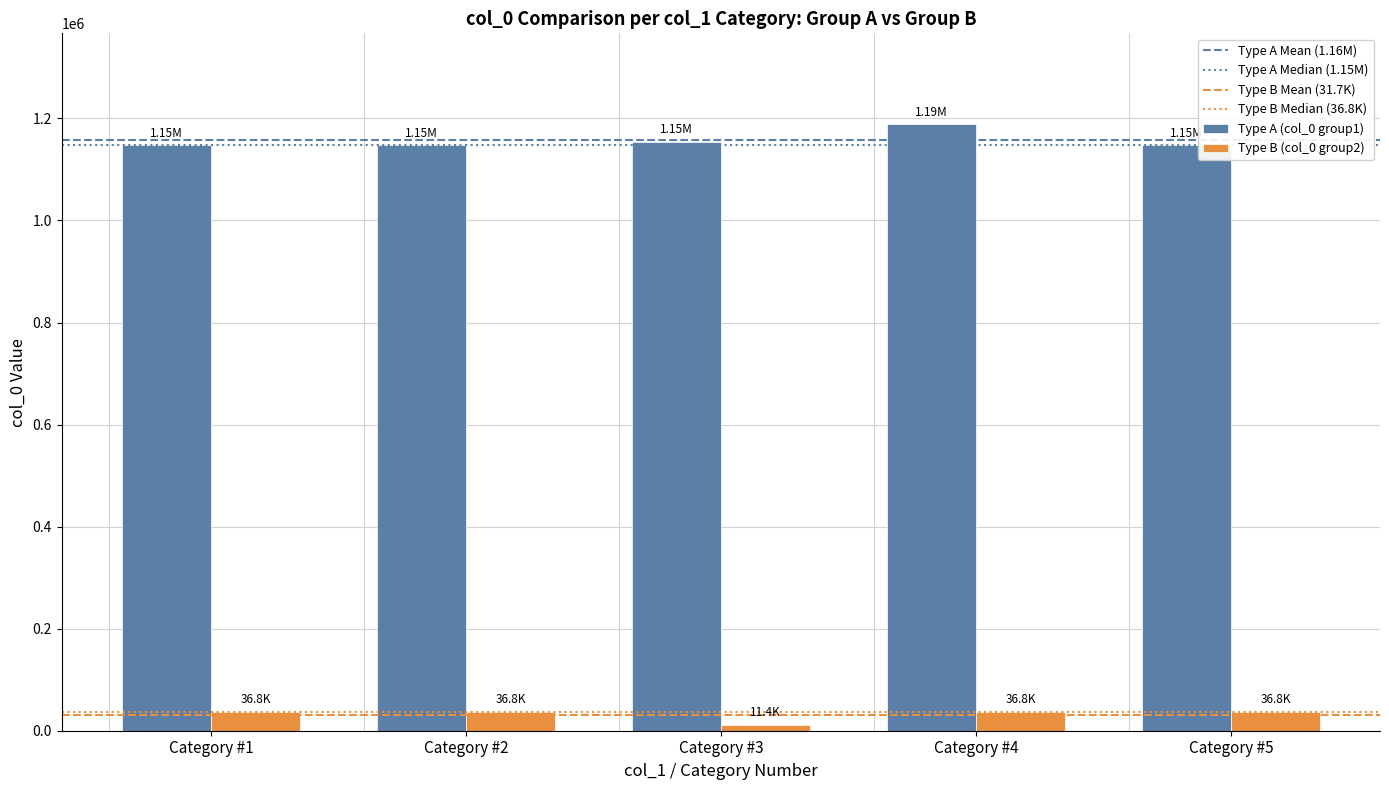

Count the number of categories in the chart.

5